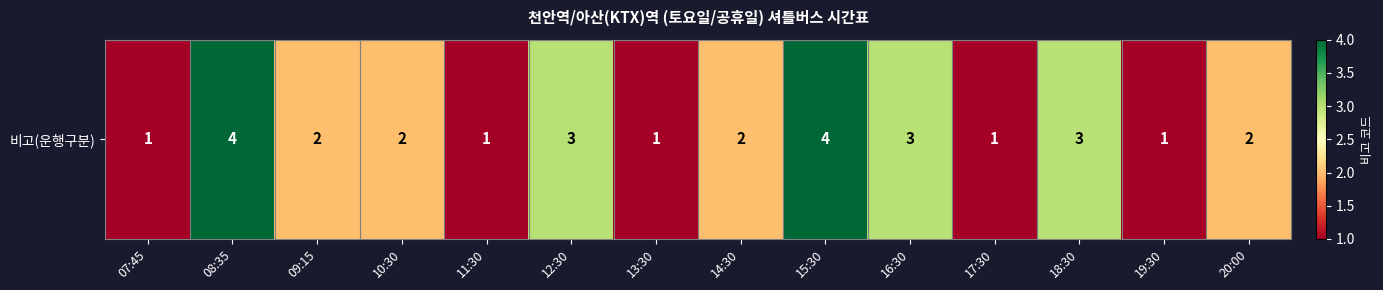

Reading right to left, extract all data points from this chart.

20:00=2	19:30=1	18:30=3	17:30=1	16:30=3	15:30=4	14:30=2	13:30=1	12:30=3	11:30=1	10:30=2	09:15=2	08:35=4	07:45=1